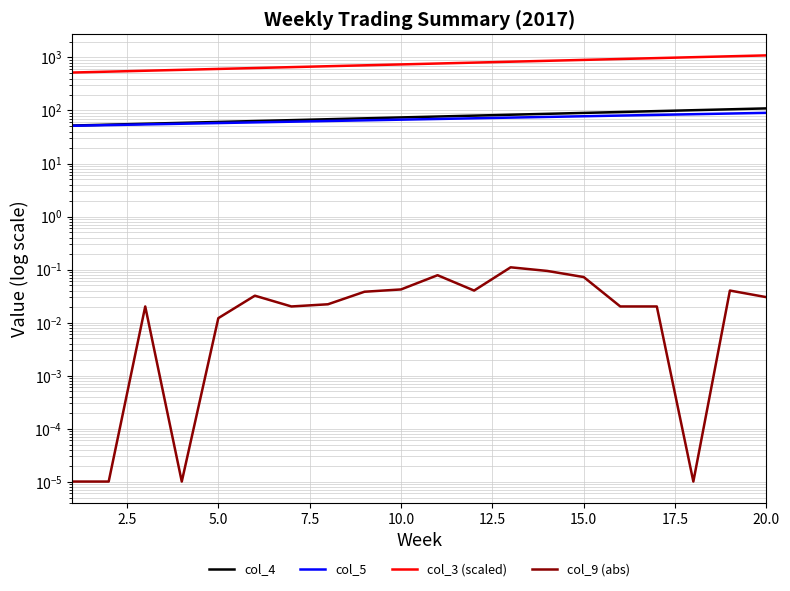

What is the value of the col_4 point at the 1st from the left?

52.0